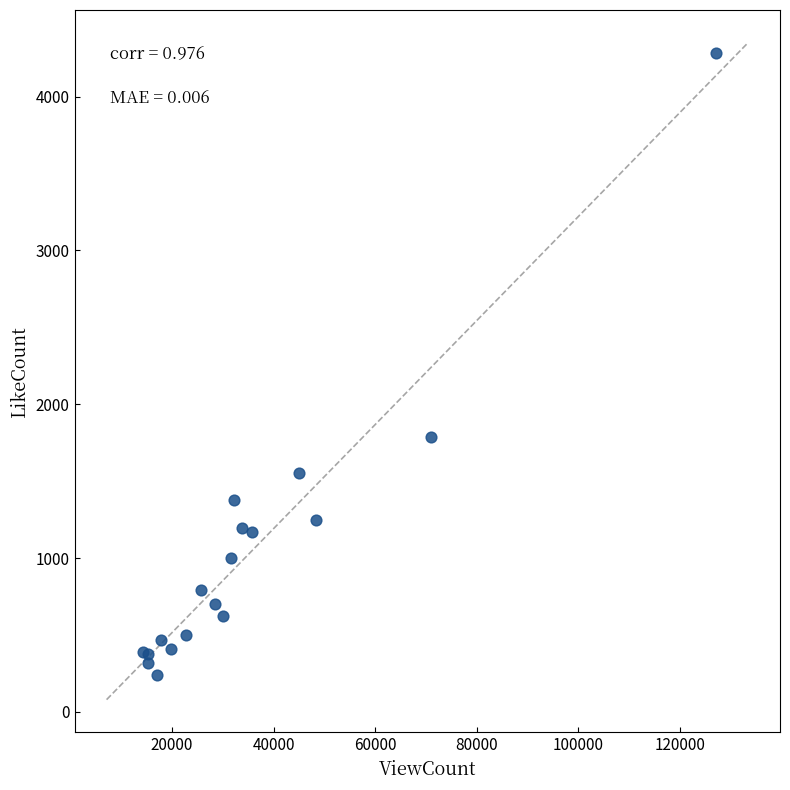

What Y value in the scatter plot is closest to 2261?

1790